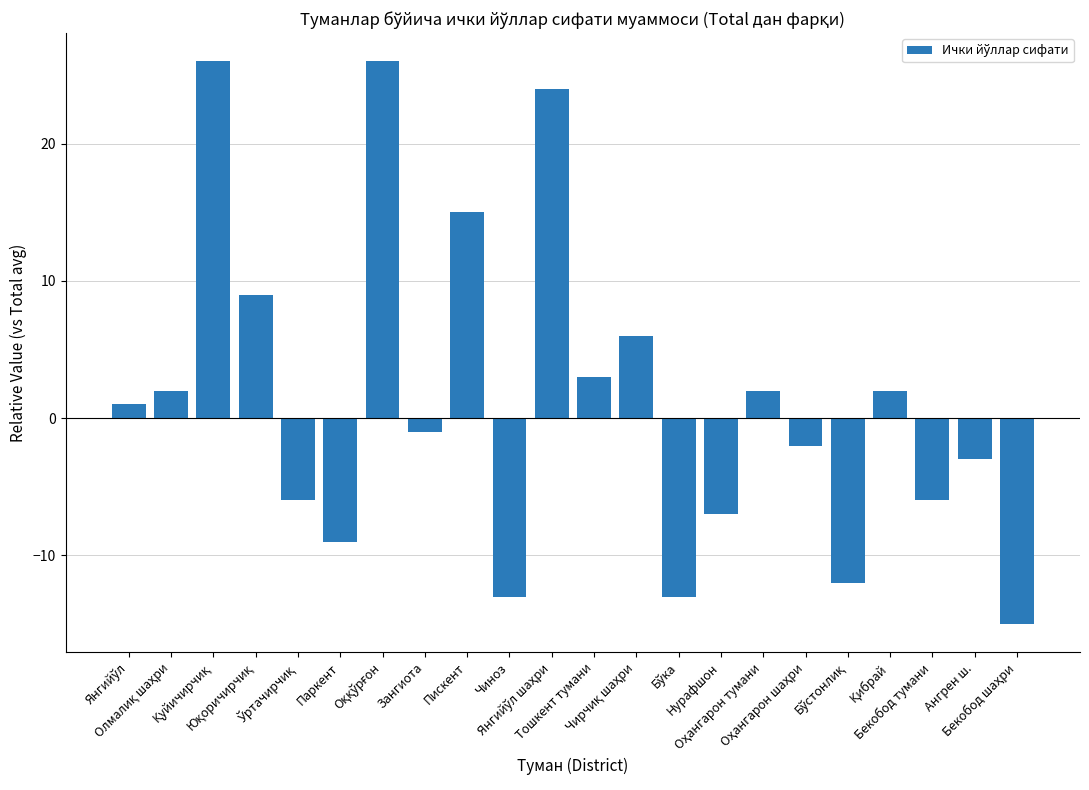

What is the value of the 7th bar from the left?

26